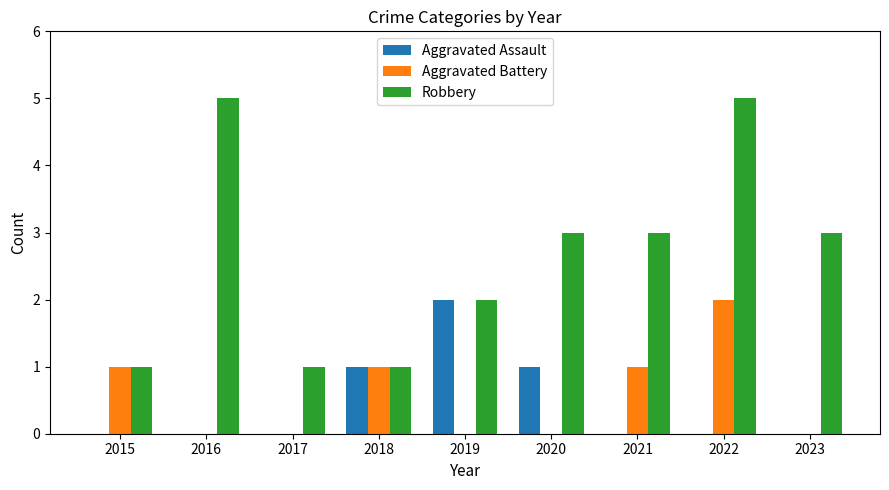

The Aggravated Battery series shows 2 at 2015. True or false?

False